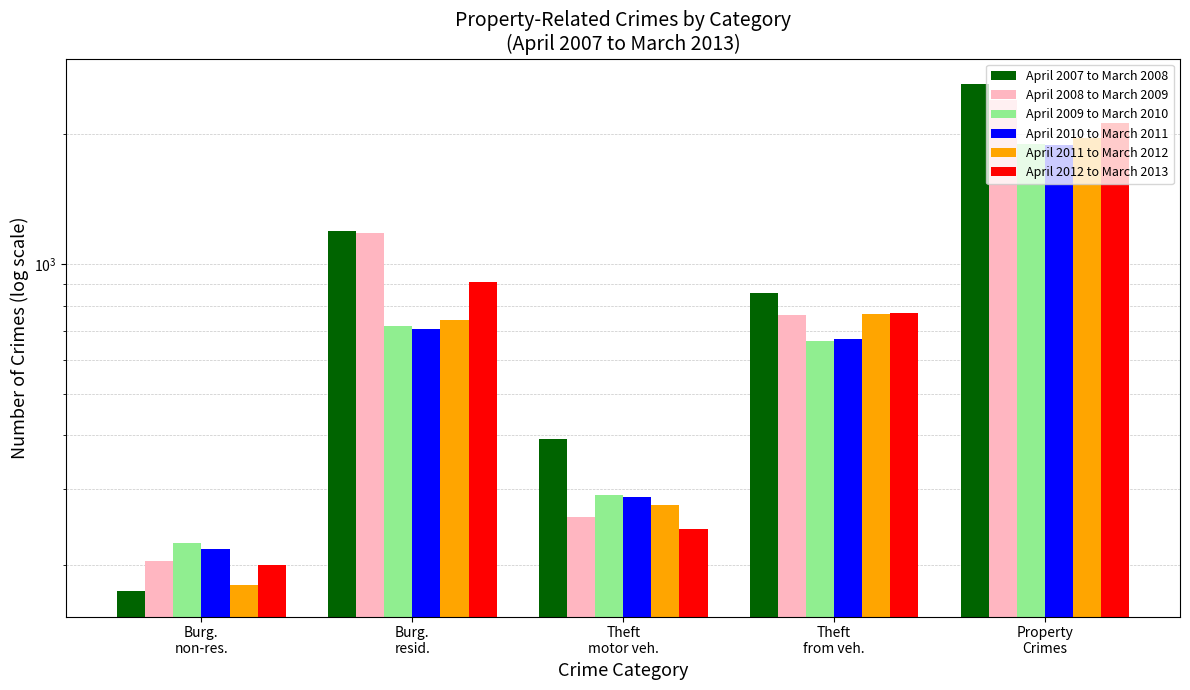

Which series has the widest spread of values?

April 2007 to March 2008